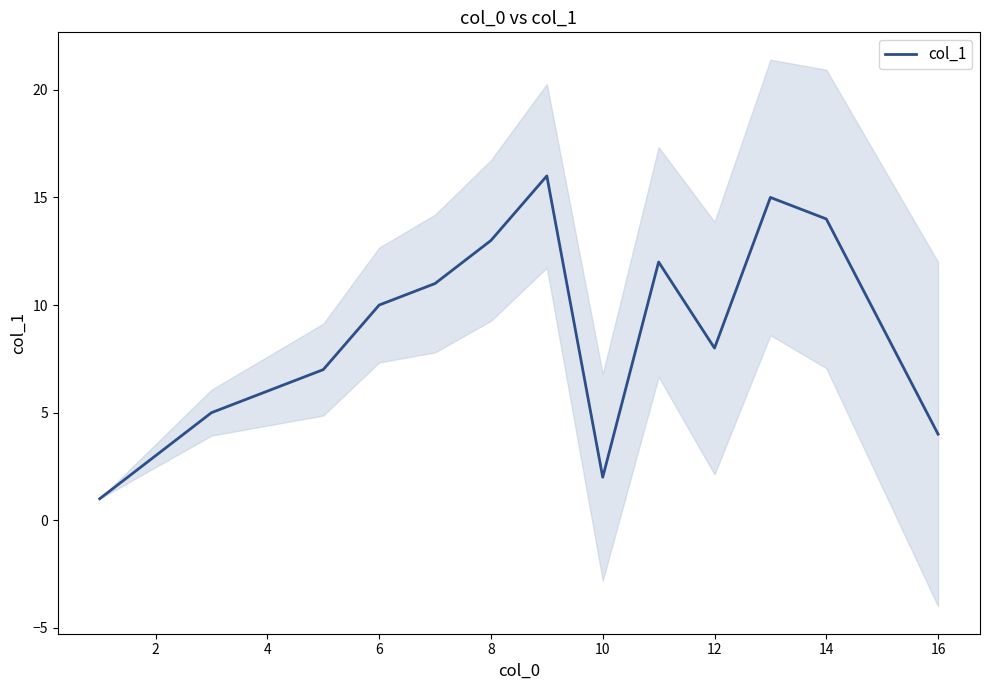

Read the value at 14.

13